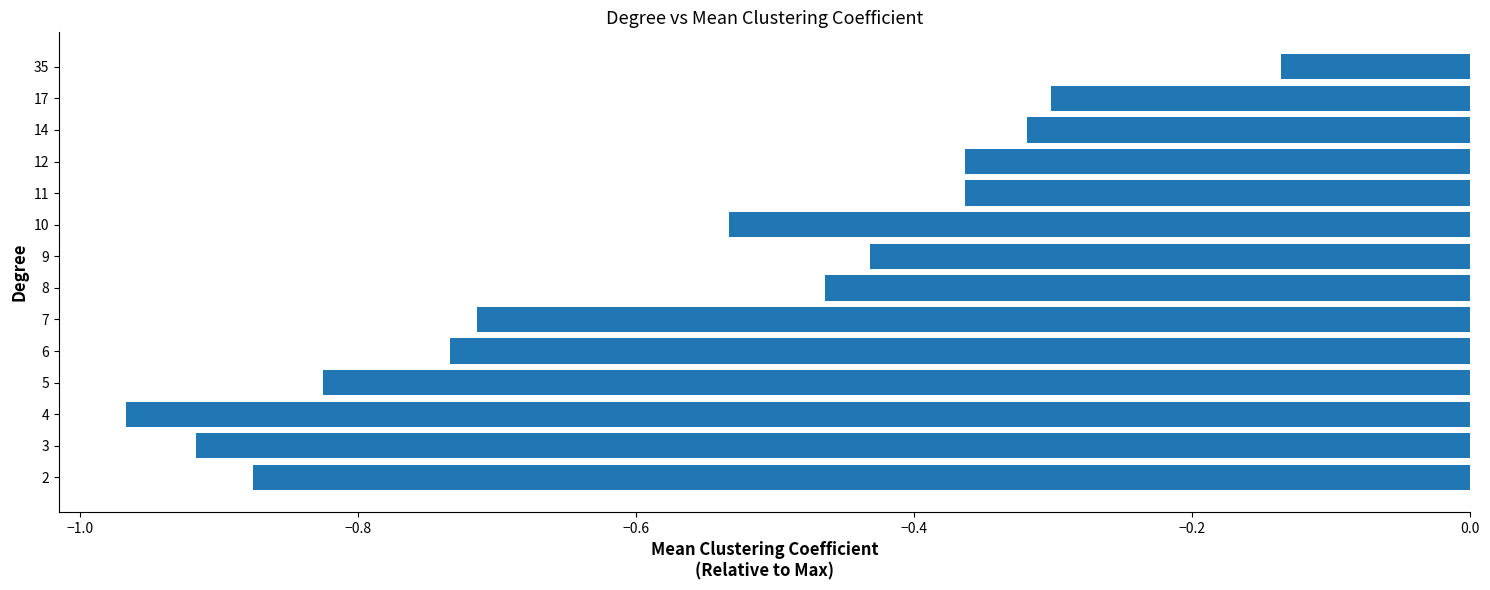

What is the change in value from 8 to 14?

+0.1